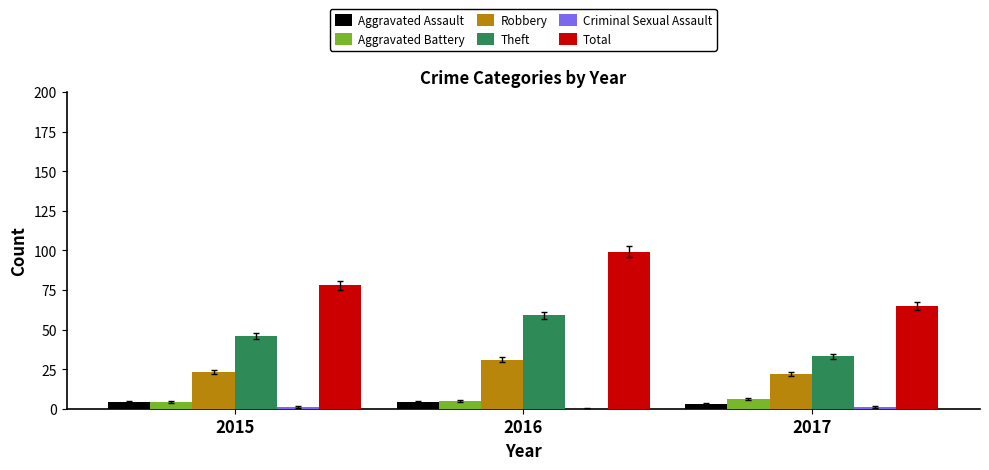

The Robbery series shows 22 at 2017. True or false?

True